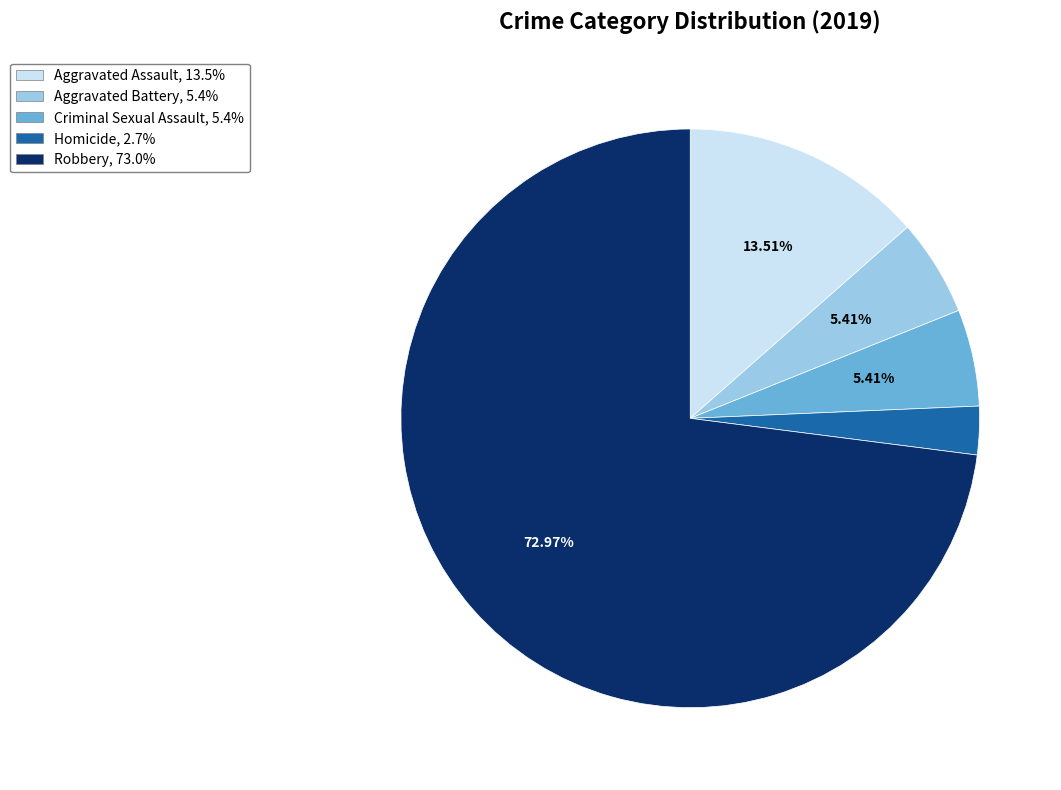

Combined, do Criminal Sexual Assault and Aggravated Battery account for over 50%?

No